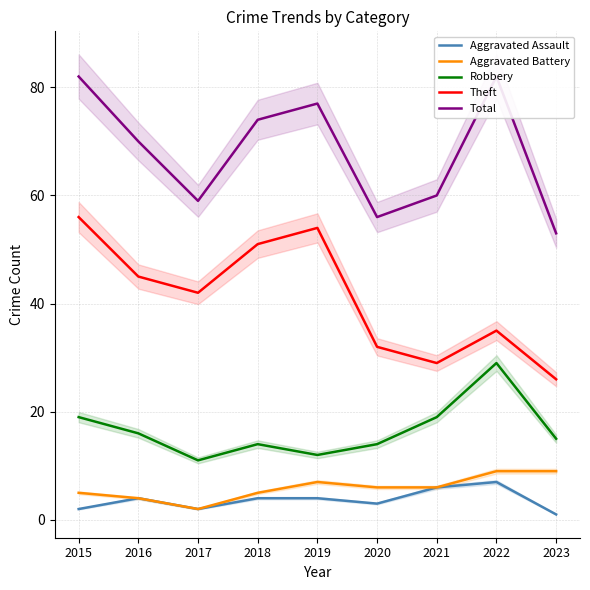

What is the smallest value displayed?

1